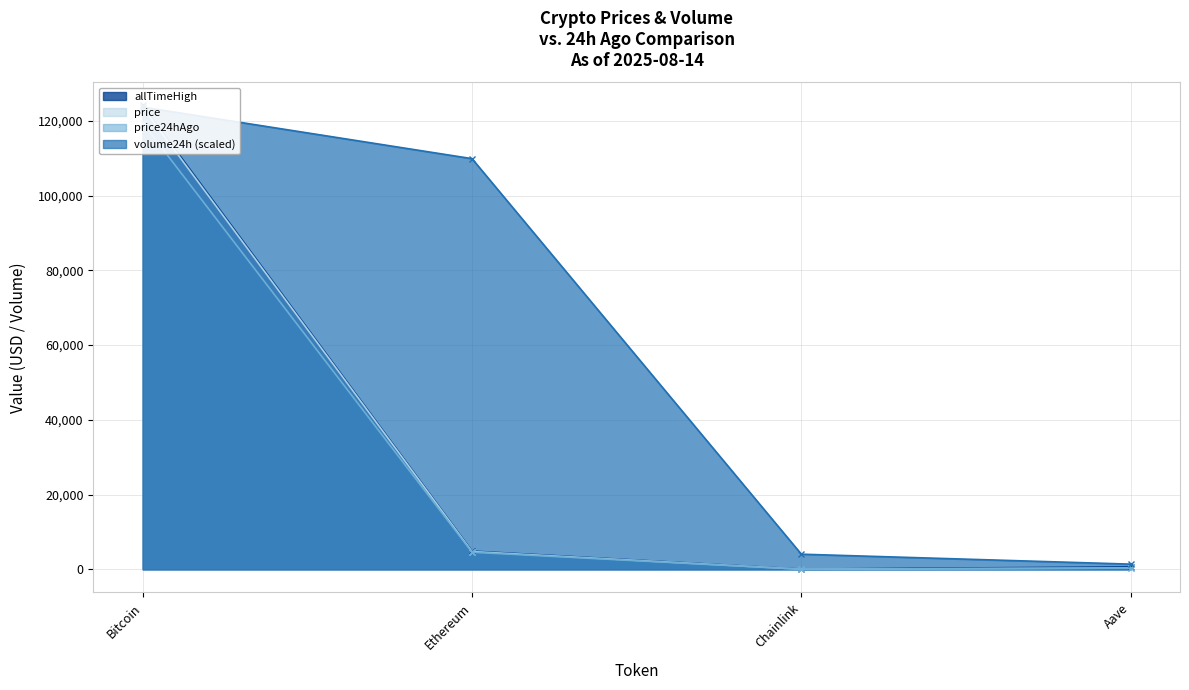

What is the difference between the second highest and minimum values in the price series?

4719.4